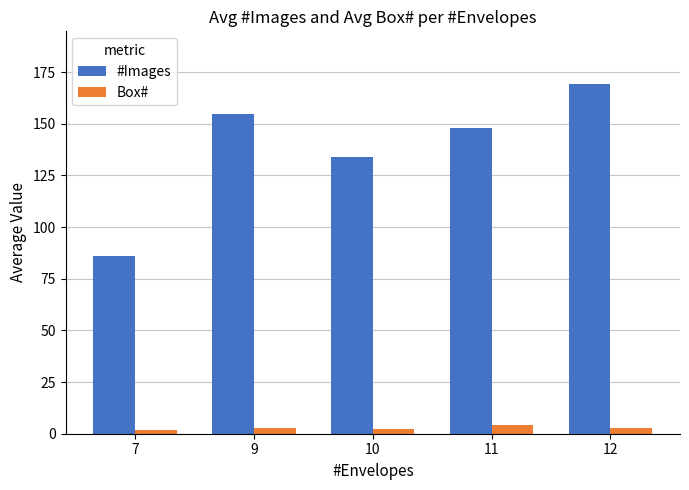

Where is #Images nearest to the value 127?

10